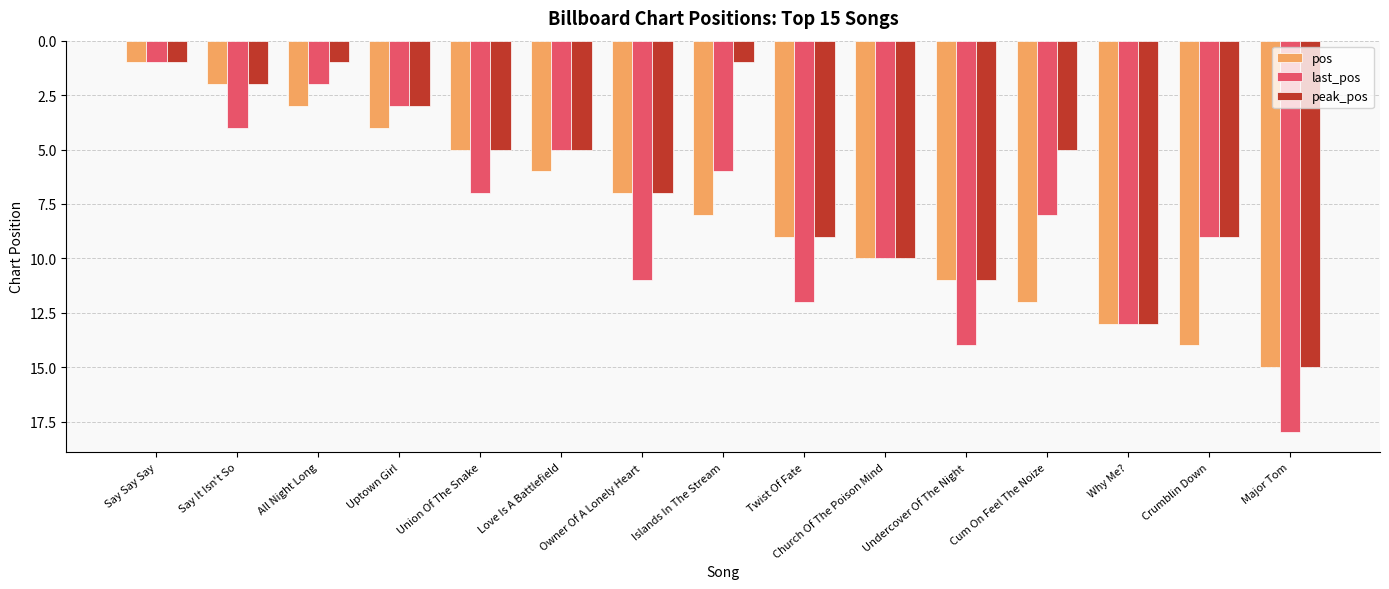

Which series has the largest range (max minus min)?

last_pos